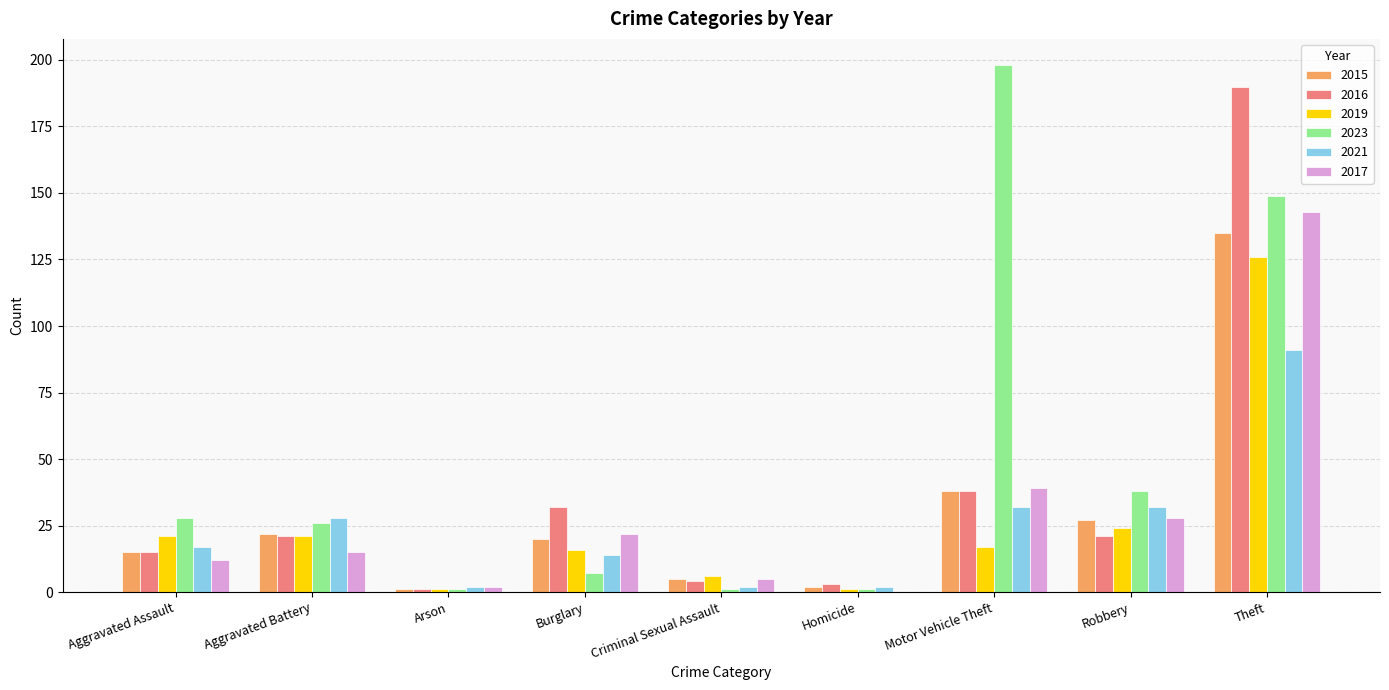

Reading left to right, list all the values displayed in this chart.

2015: 15	22	1	20	5	2	38	27	135
2016: 15	21	1	32	4	3	38	21	190
2019: 21	21	1	16	6	1	17	24	126
2023: 28	26	1	7	1	1	198	38	149
2021: 17	28	2	14	2	2	32	32	91
2017: 12	15	2	22	5	0	39	28	143